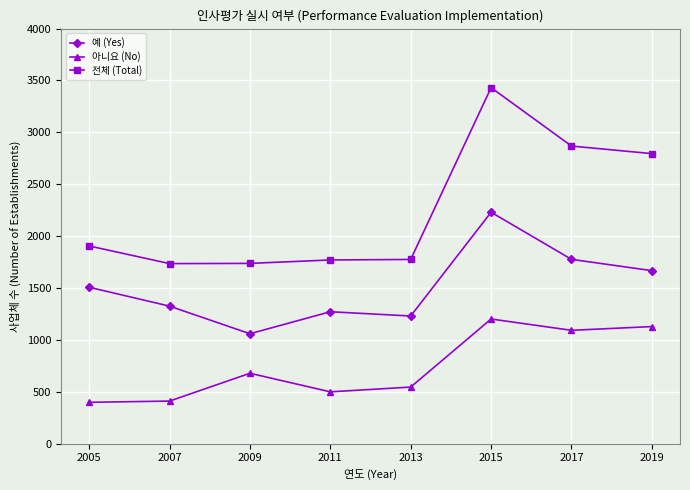

What is the value of the 아니요 (No) point at the 3rd from the left?

678